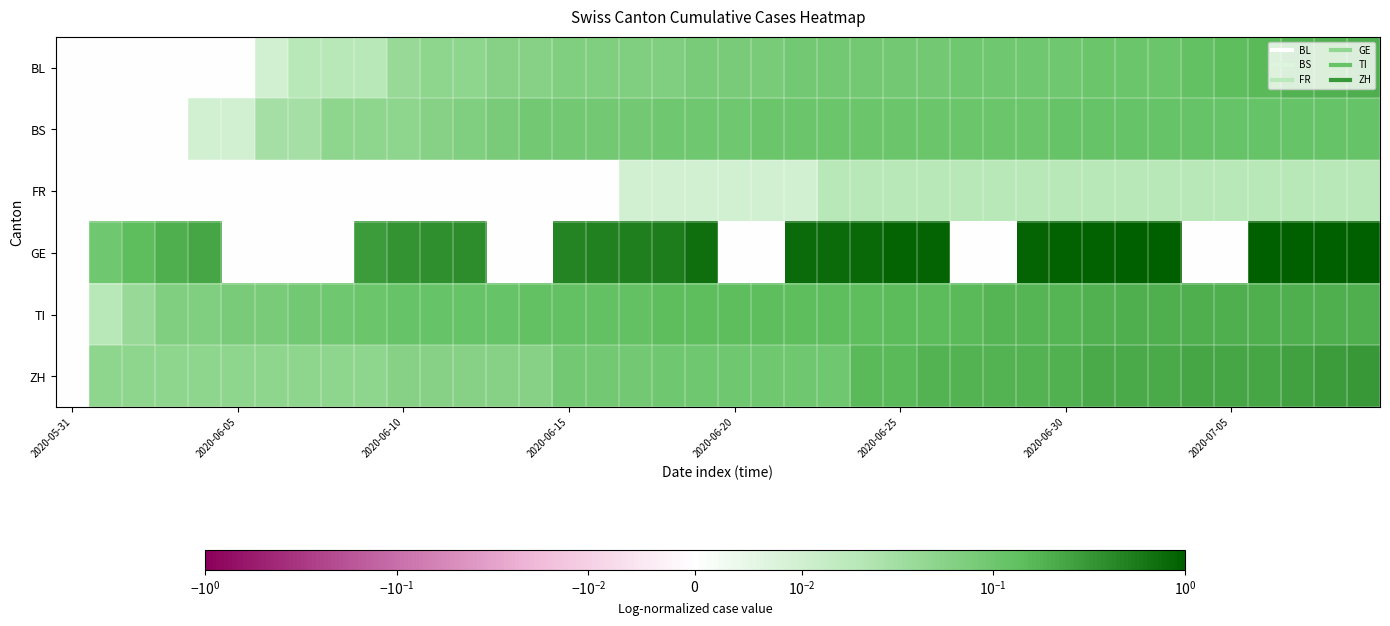

Count the number of categories in the chart.

40